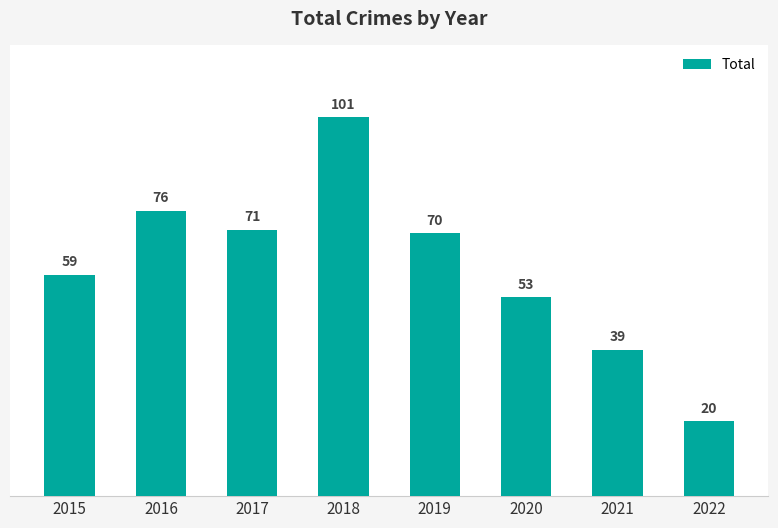

What is the change in value from 2020 to 2022?

-33